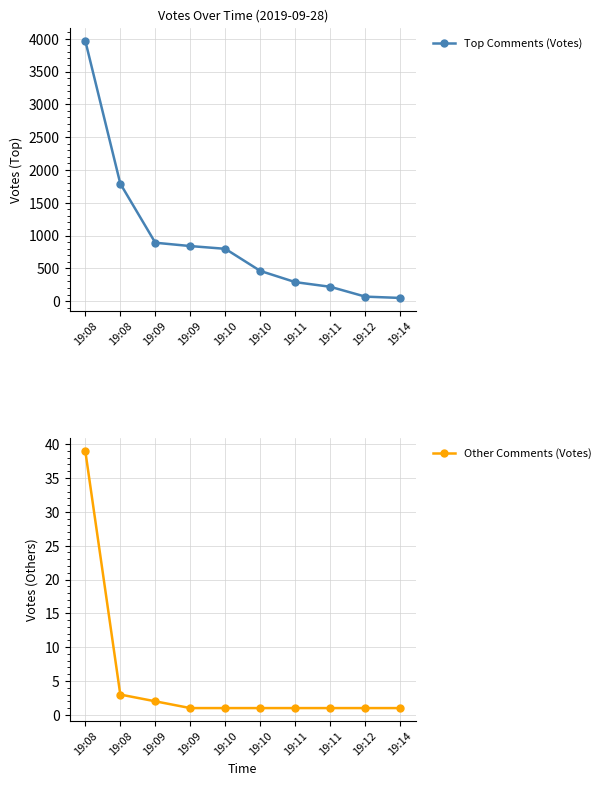

What is the sum of the Top Comments (Votes) values at 19:08 and 19:10?

2251